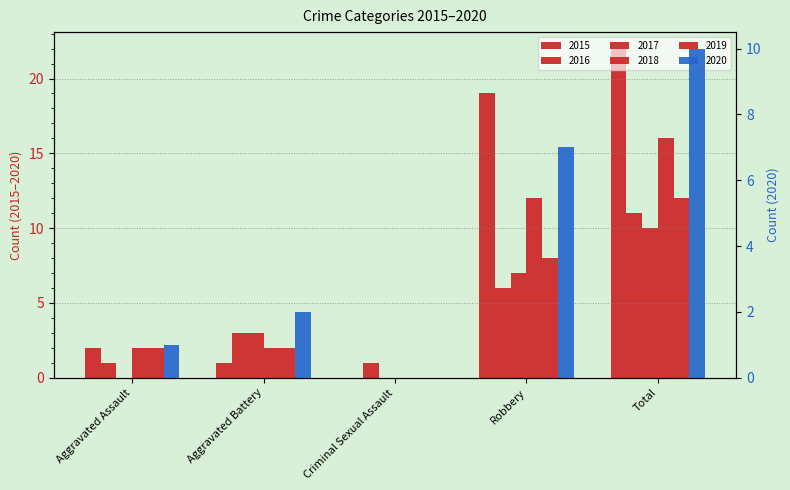

Between Aggravated Battery and Criminal Sexual Assault, which series saw the biggest shift?

2017